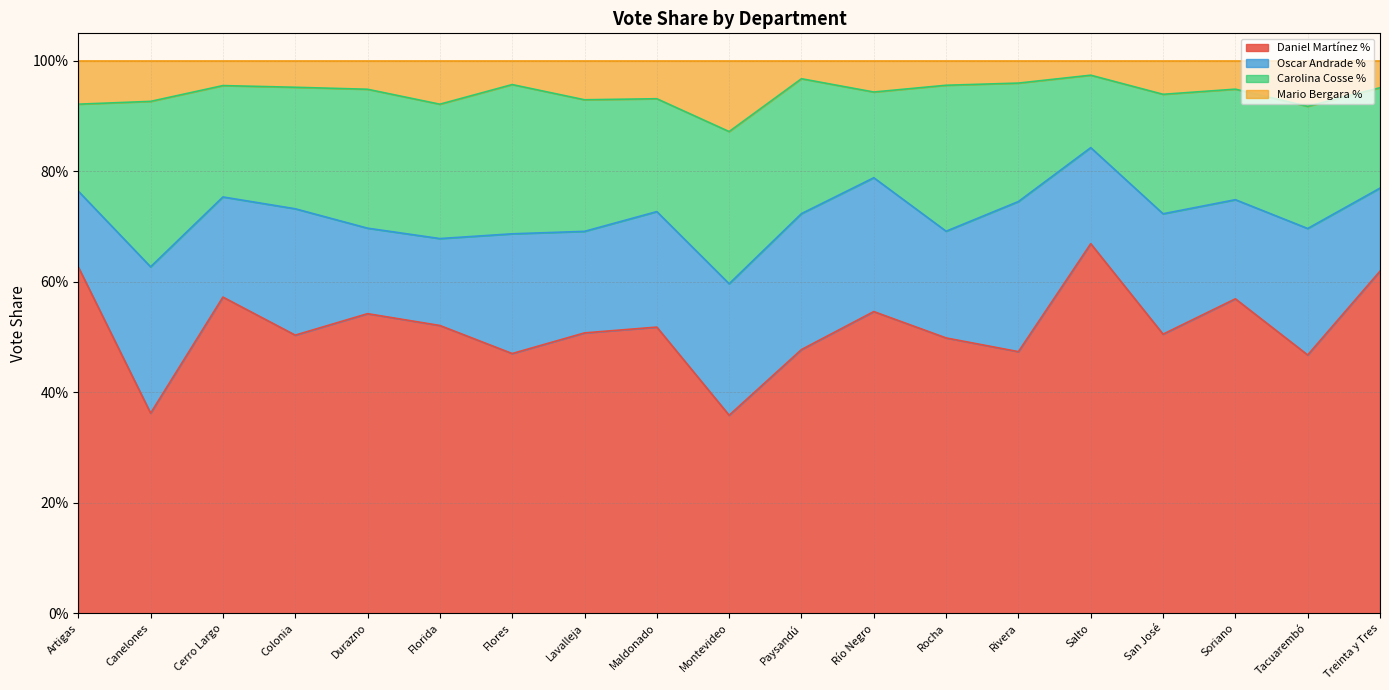

What is the difference between the maximum and minimum values in the Daniel Martínez % series?

0.3